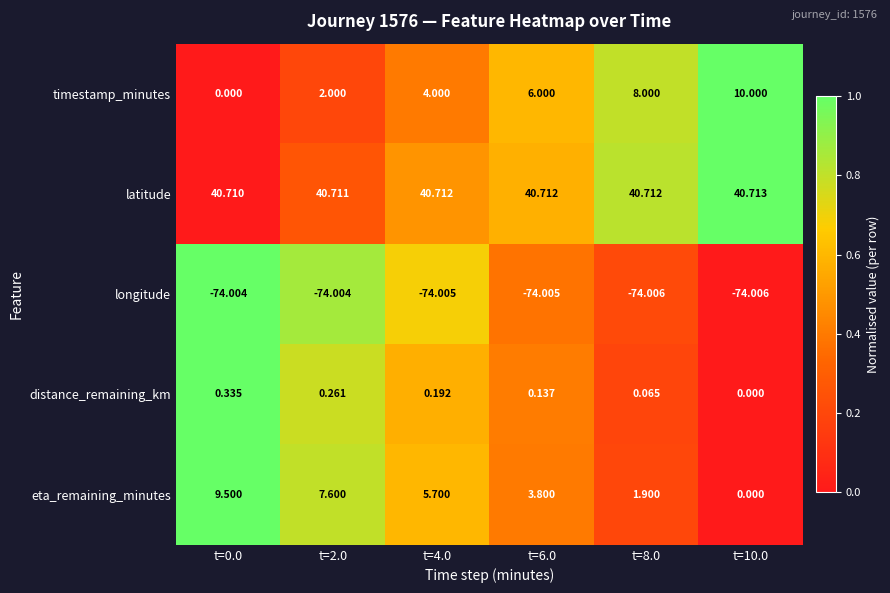

Which series has the largest total across all categories?

latitude